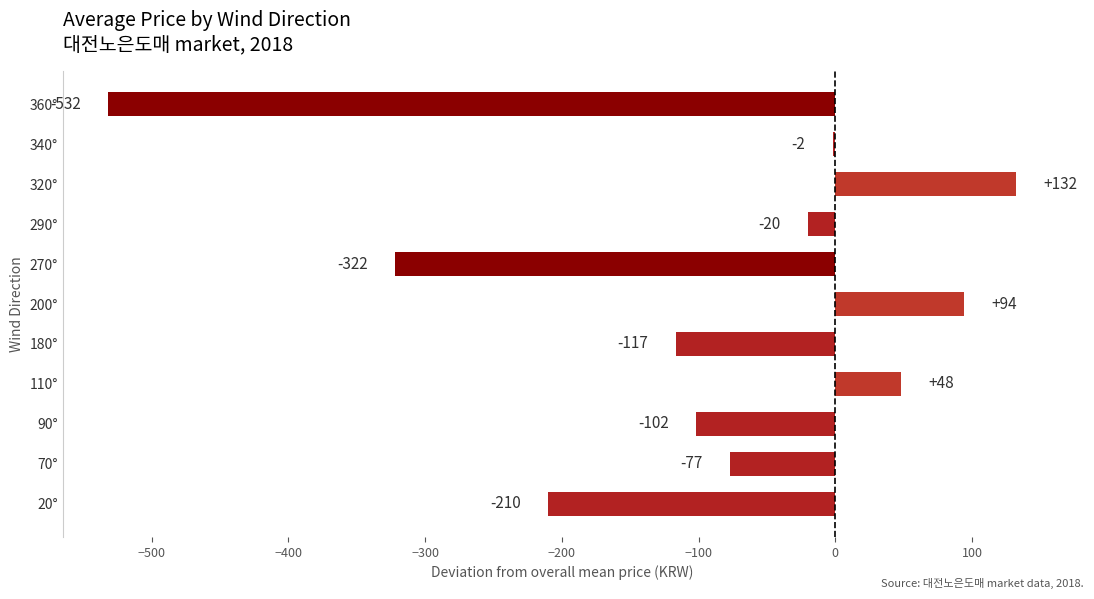

Is it true that the value at 200° is 145.0?

False